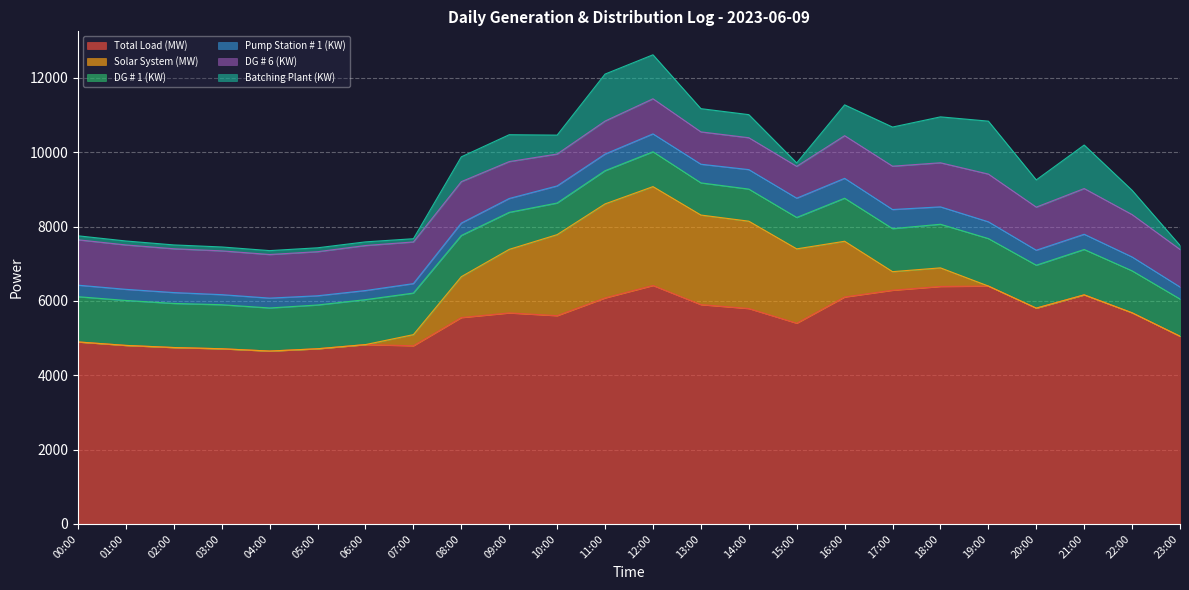

What is the total value across all series at 16:00?

11274